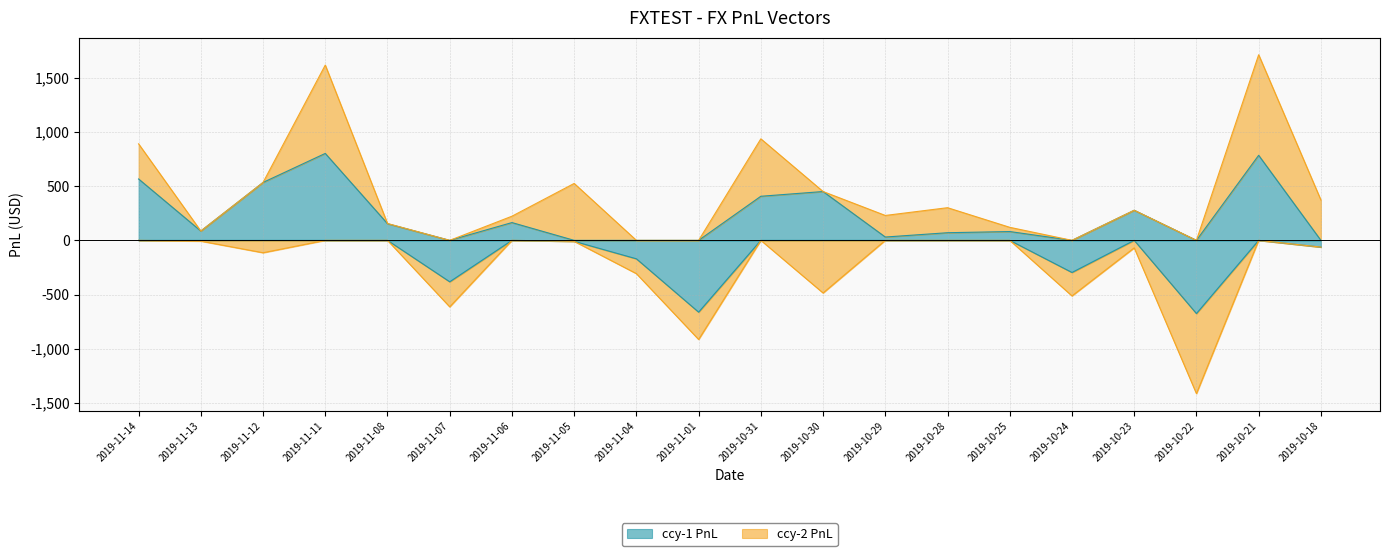

The ccy-2 PnL series shows -136.5 at 2019-11-04. True or false?

True